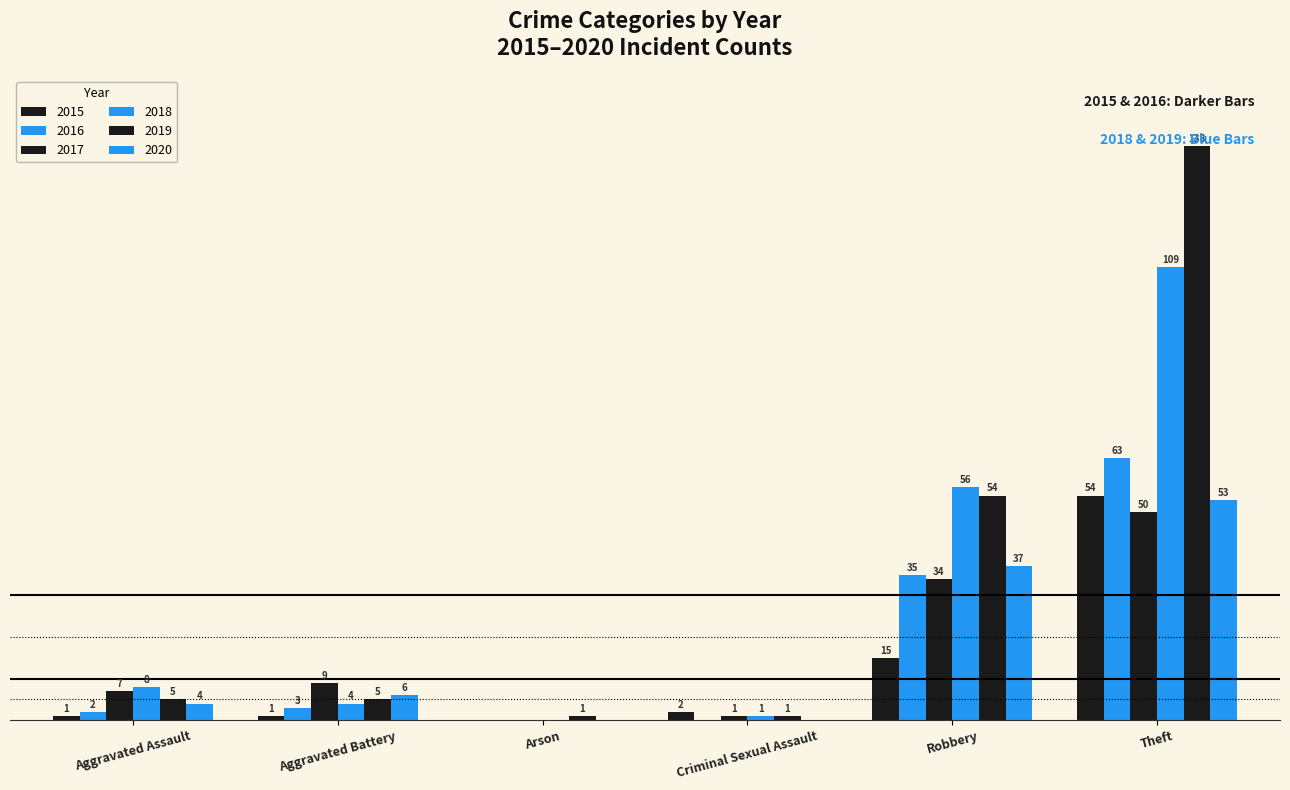

The value of 2015 at Aggravated Assault is 1. True or false?

False